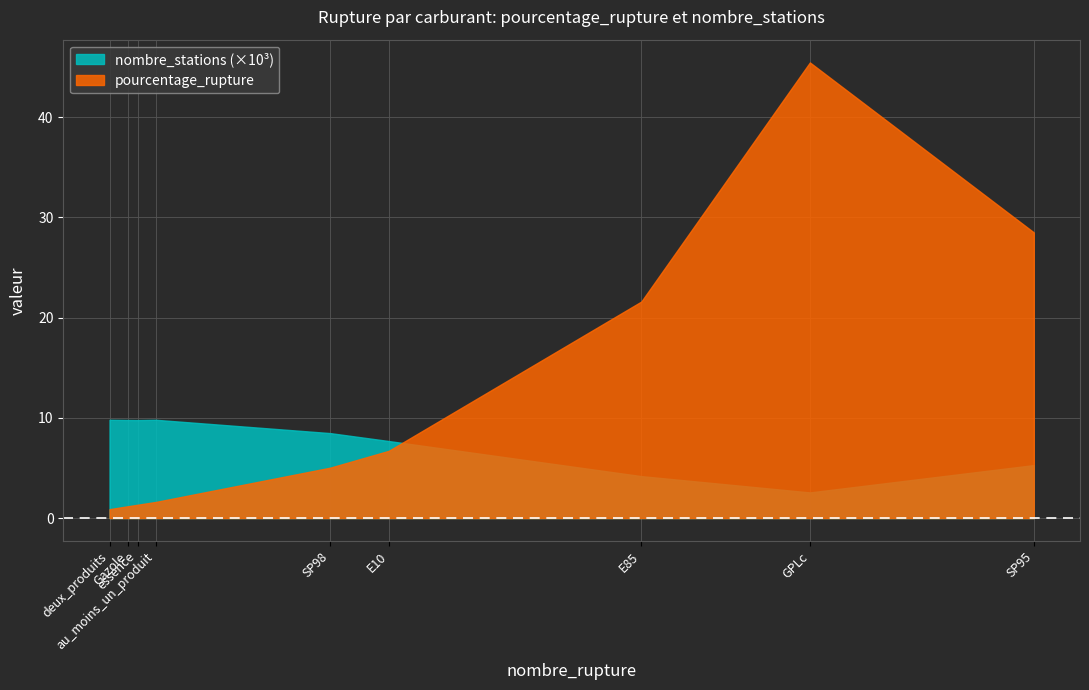

After their last crossing, which series has the higher values: pourcentage_rupture or nombre_stations (×10³)?

pourcentage_rupture